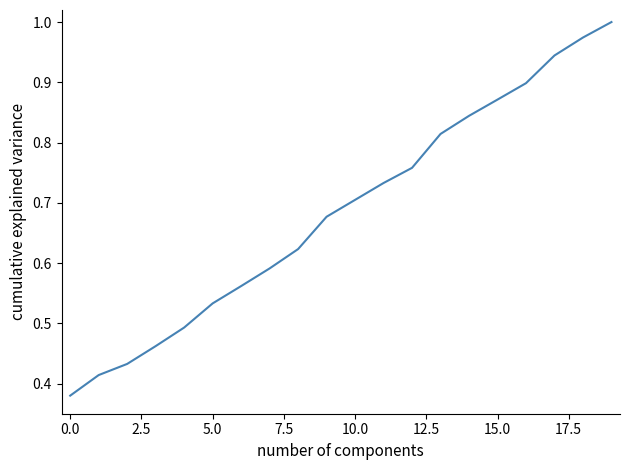

Reading left to right, extract all data points from this chart.

0.4	0.4	0.4	0.5	0.5	0.5	0.6	0.6	0.6	0.7	0.7	0.7	0.8	0.8	0.8	0.9	0.9	0.9	1.0	1.0